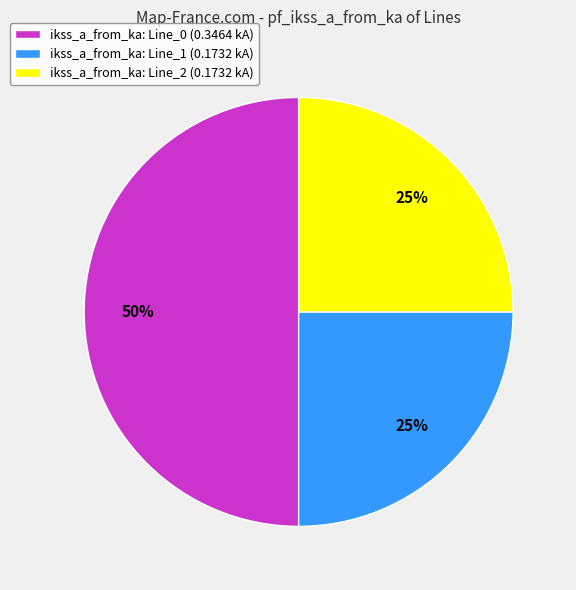

To the nearest percent, what is the difference between the largest and smallest slice percentages?

25%